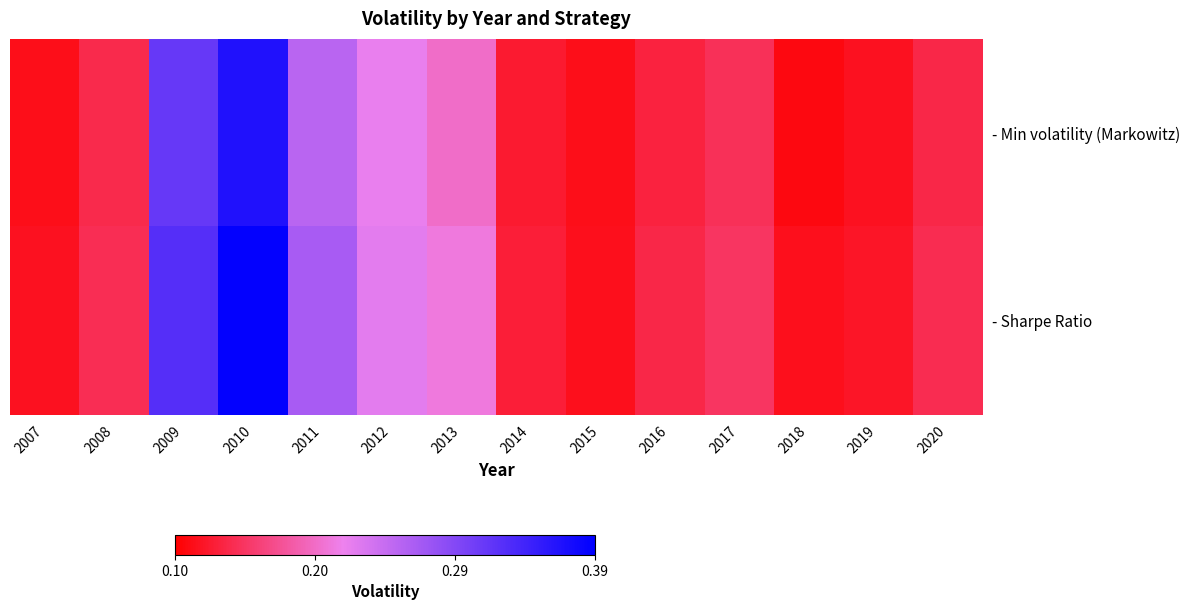

Reading left to right, transcribe all the data shown in this chart.

- Min volatility (Markowitz): 2007=0.1	2008=0.1	2009=0.3	2010=0.4	2011=0.3	2012=0.2	2013=0.2	2014=0.1	2015=0.1	2016=0.1	2017=0.1	2018=0.1	2019=0.1	2020=0.1
- Sharpe Ratio: 2007=0.1	2008=0.1	2009=0.3	2010=0.4	2011=0.3	2012=0.2	2013=0.2	2014=0.1	2015=0.1	2016=0.1	2017=0.1	2018=0.1	2019=0.1	2020=0.1